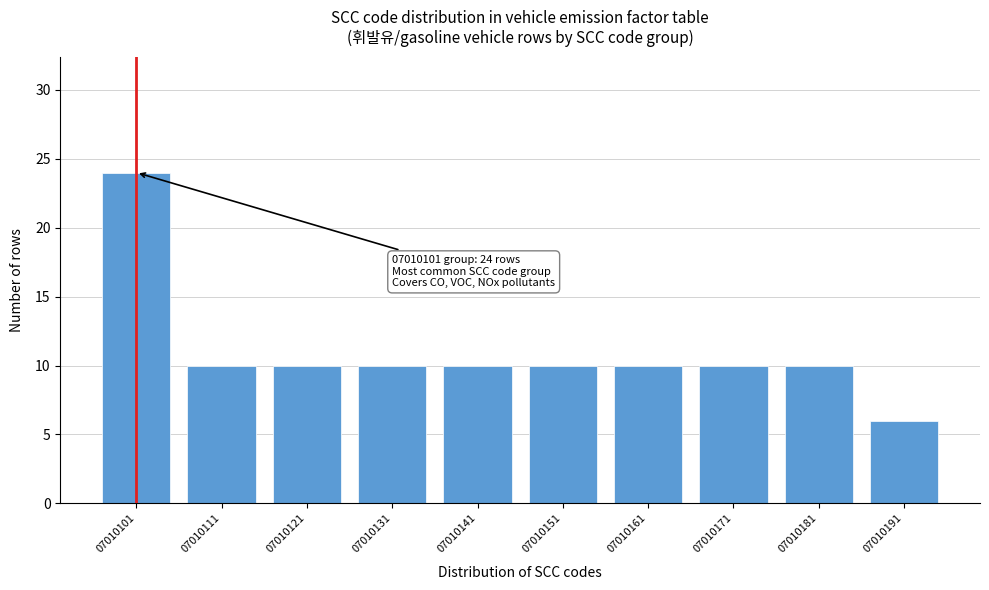

Reading right to left, extract all data points from this chart.

07010191=6	07010181=10	07010171=10	07010161=10	07010151=10	07010141=10	07010131=10	07010121=10	07010111=10	07010101=24